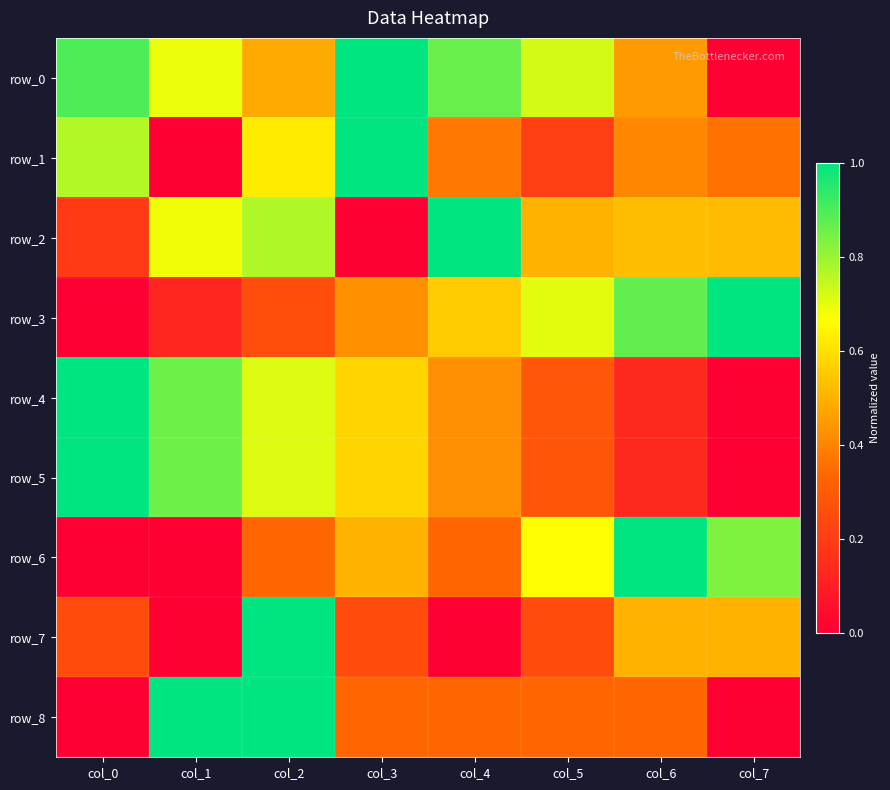

At how many categories does at least one series exceed 0?

8